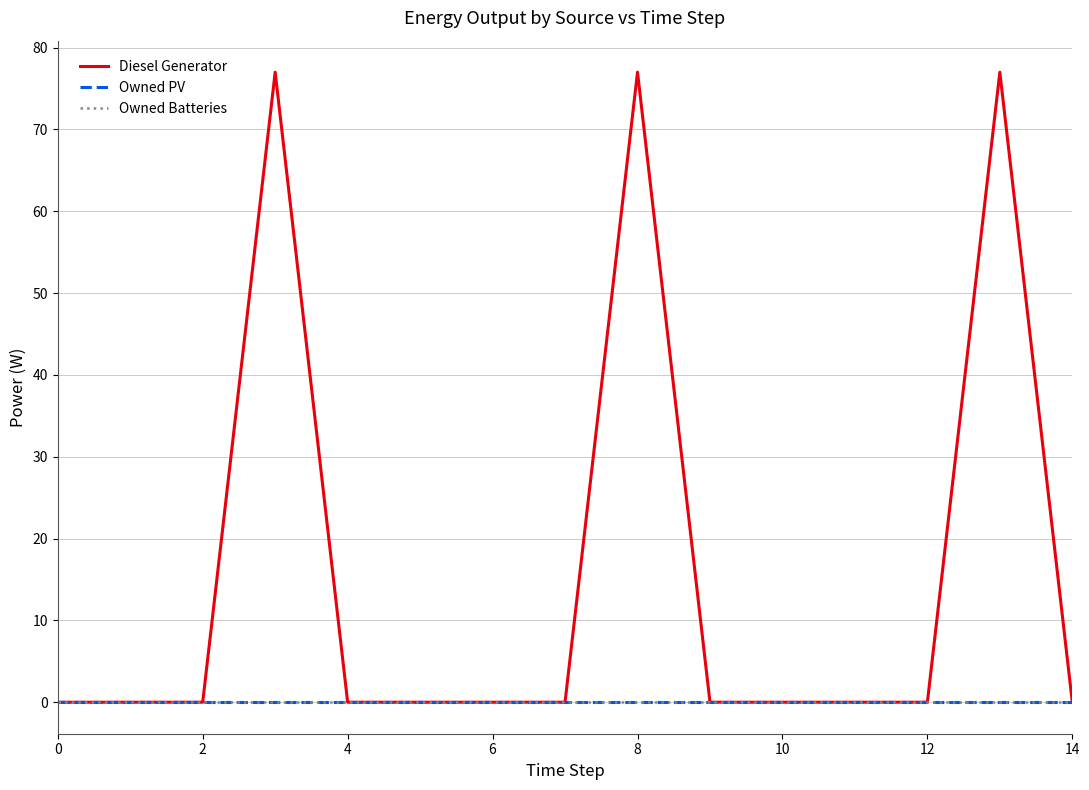

Rank the series by their maximum value, from highest to lowest.

Diesel Generator, Owned PV, Owned Batteries